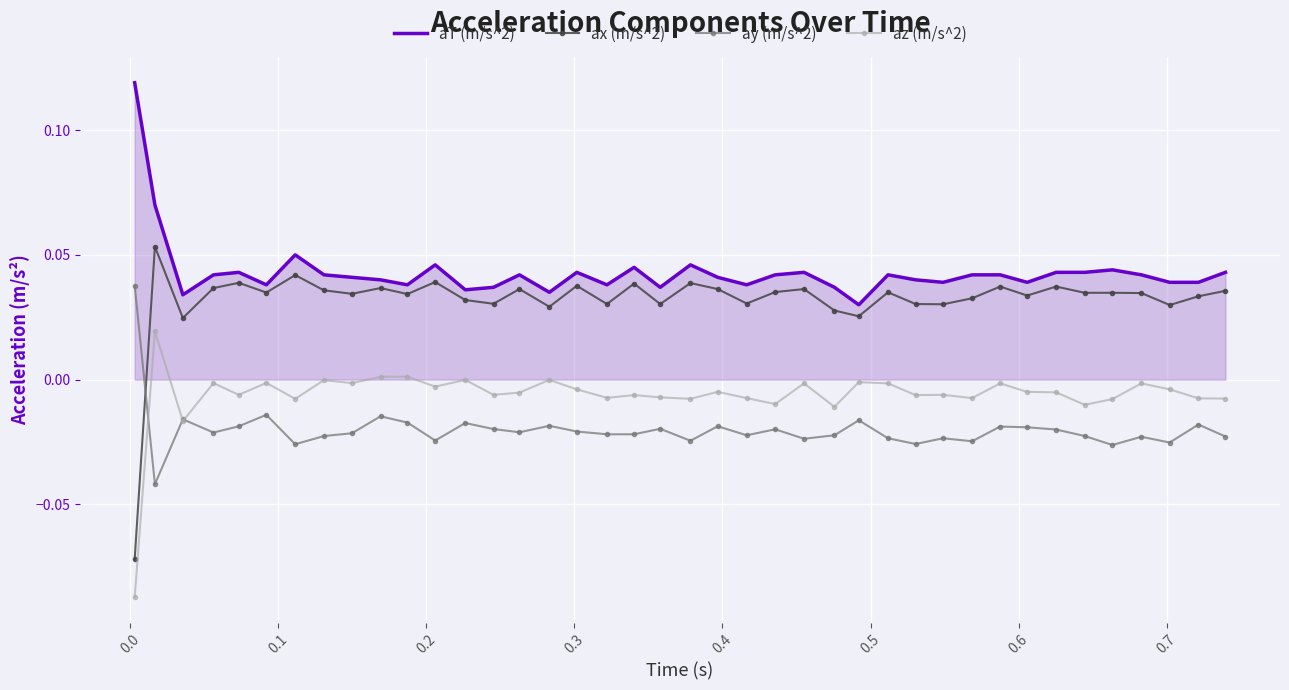

Which series has the largest total across all categories?

aT (m/s^2)